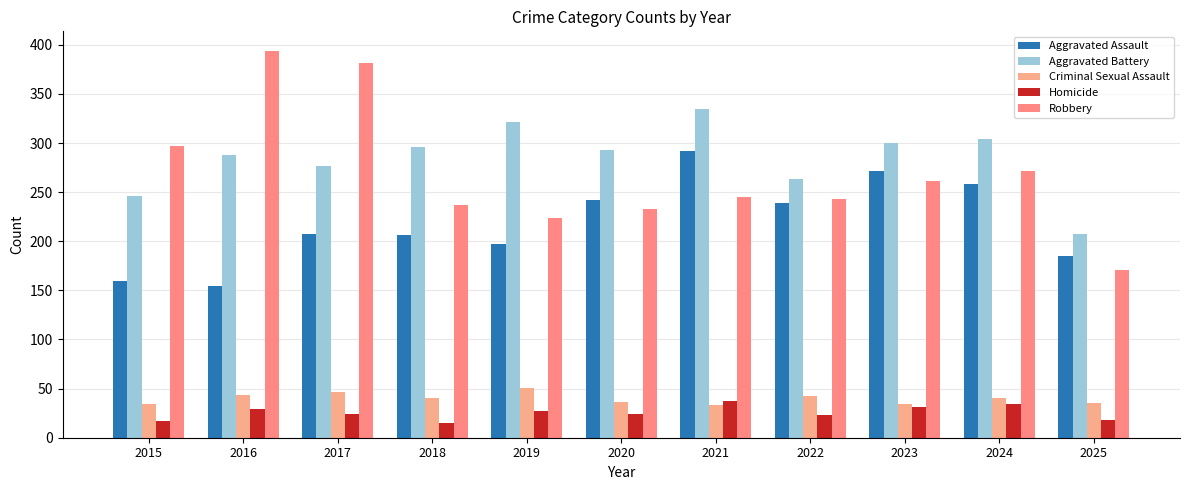

At which label does Aggravated Battery reach its minimum?

2025